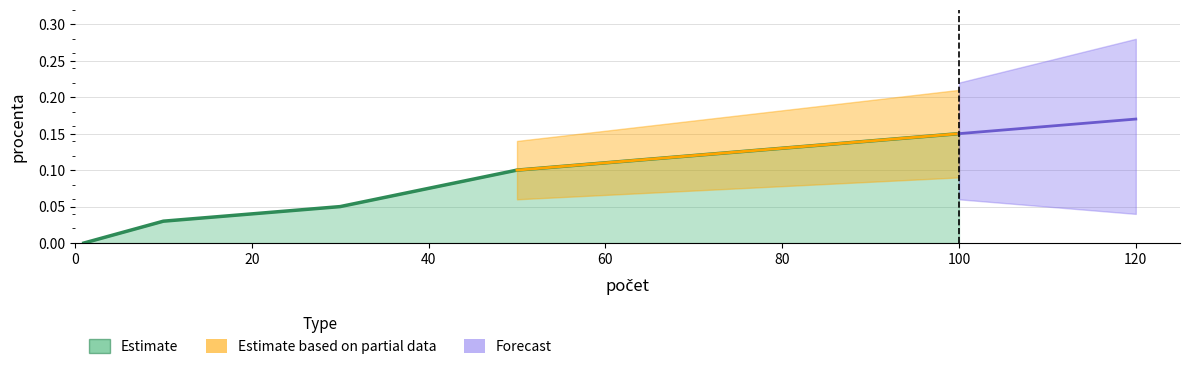

How many lines are shown in the chart?

1